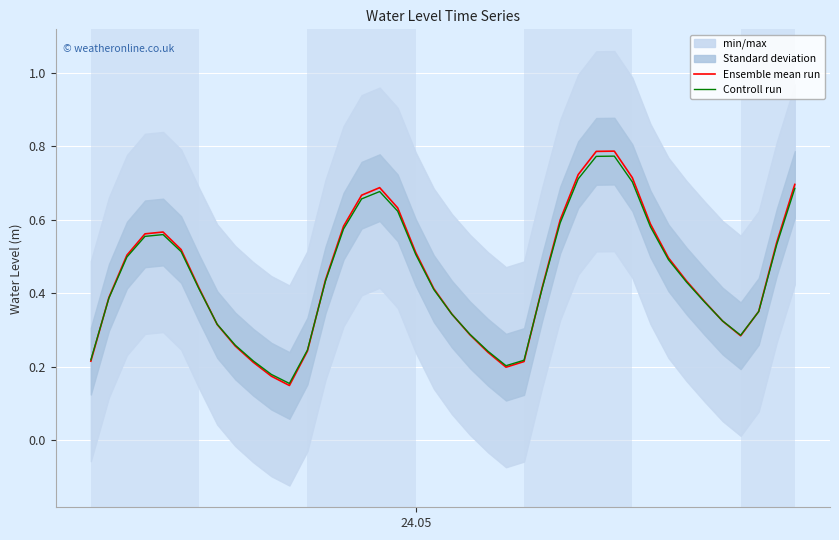

How many interior local peaks does the Ensemble mean run series have?

3